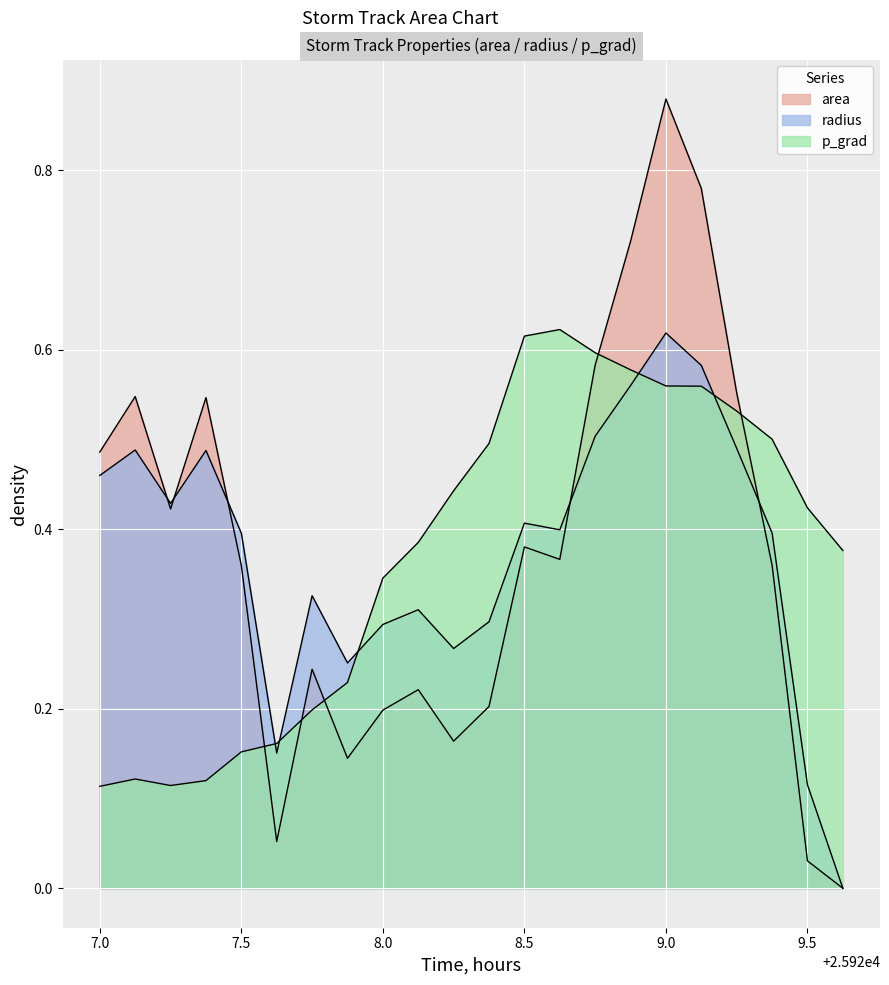

What is the maximum value for p_grad?

0.6